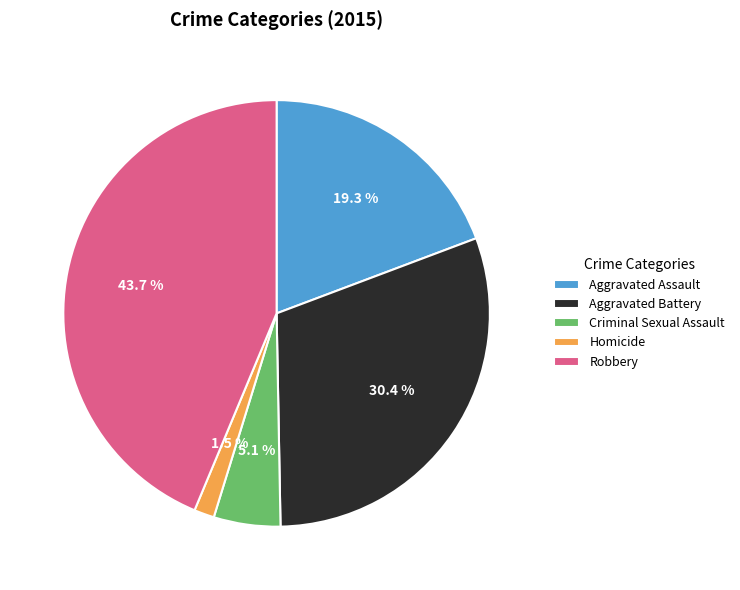

To the nearest percent, what is the difference between the largest and smallest slice percentages?

42%